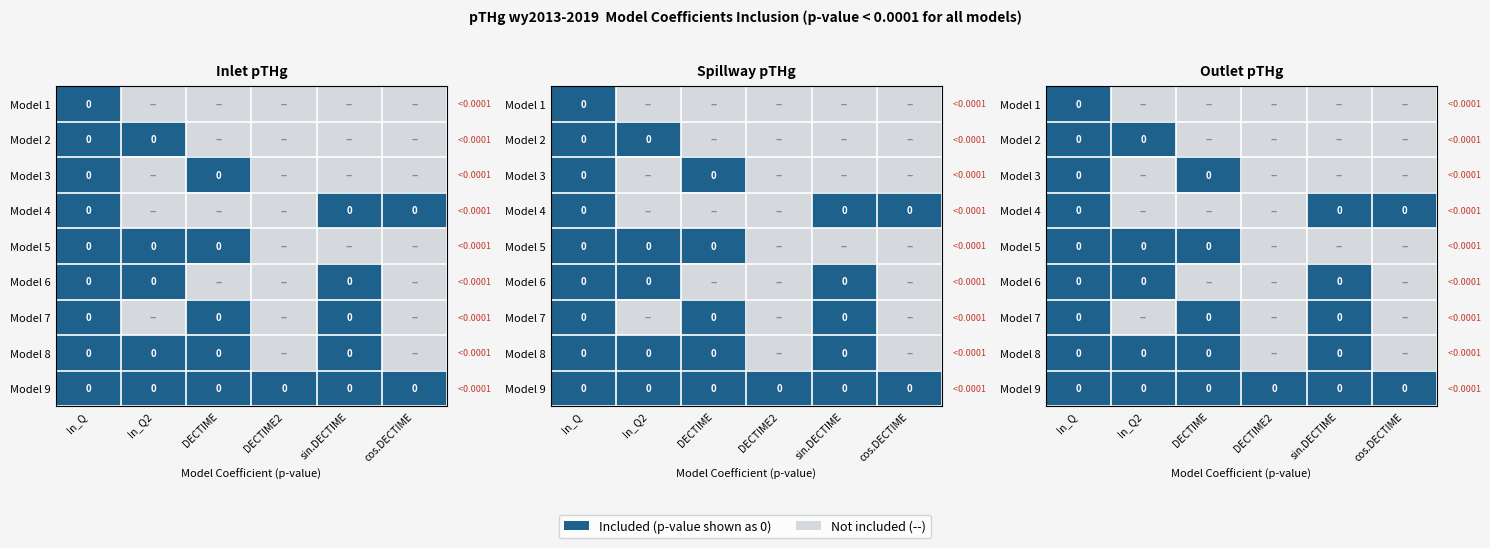

What is the spread (max minus min) of values at DECTIME2?

1